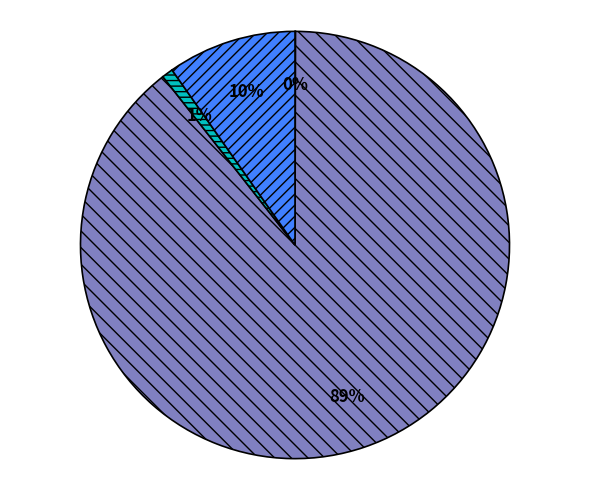

Is there any slice that represents more than half of the pie?

Yes